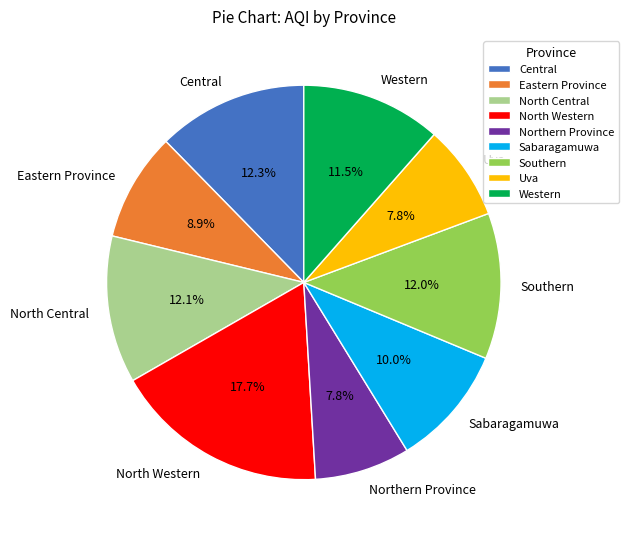

How many slices are in this pie chart?

9